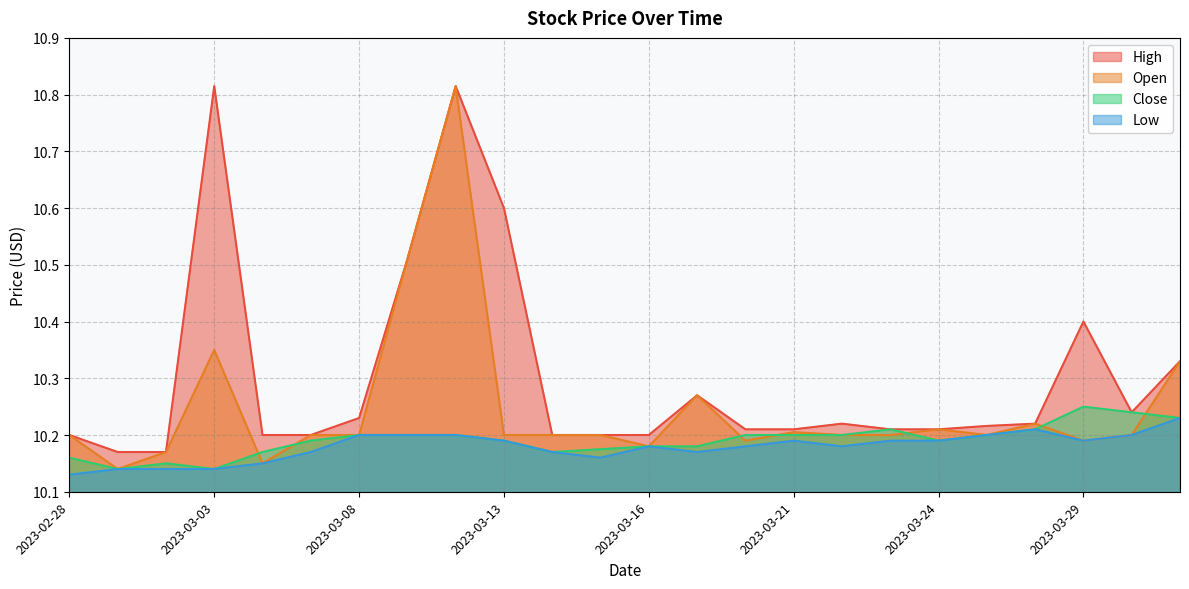

Which series has the largest total across all categories?

High